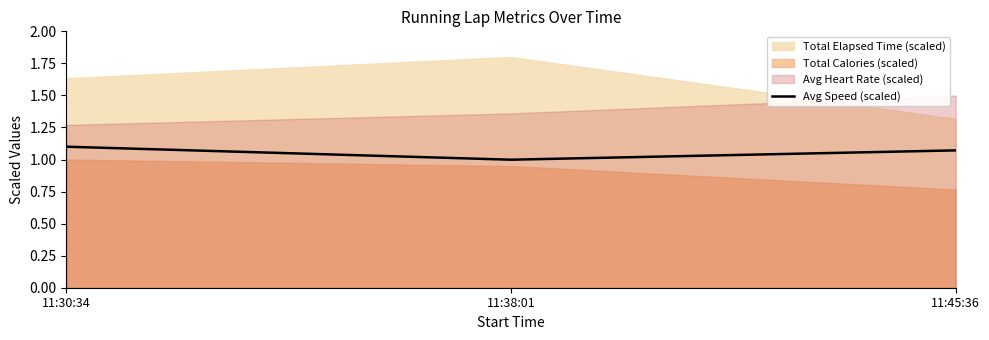

The Avg Speed (scaled) series shows 1.0 at 11:38:01. True or false?

True